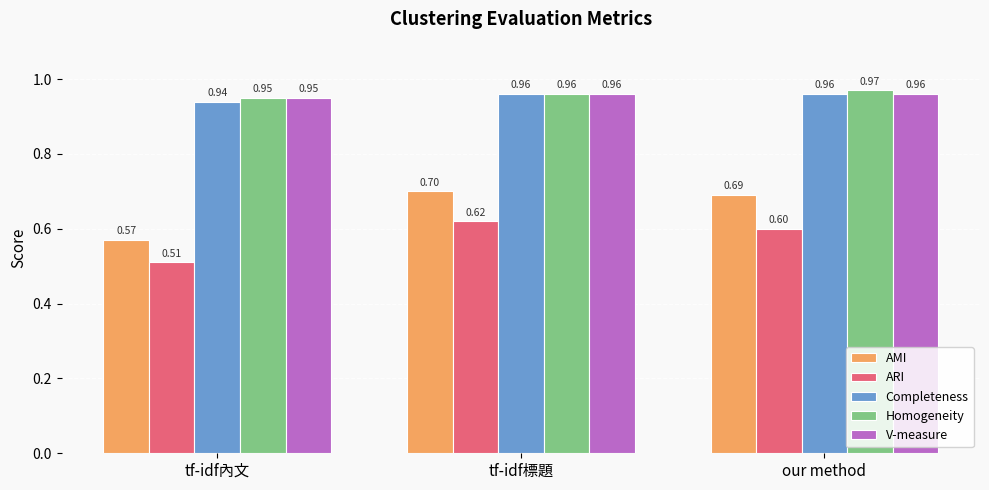

How many distinct data groups are displayed?

5